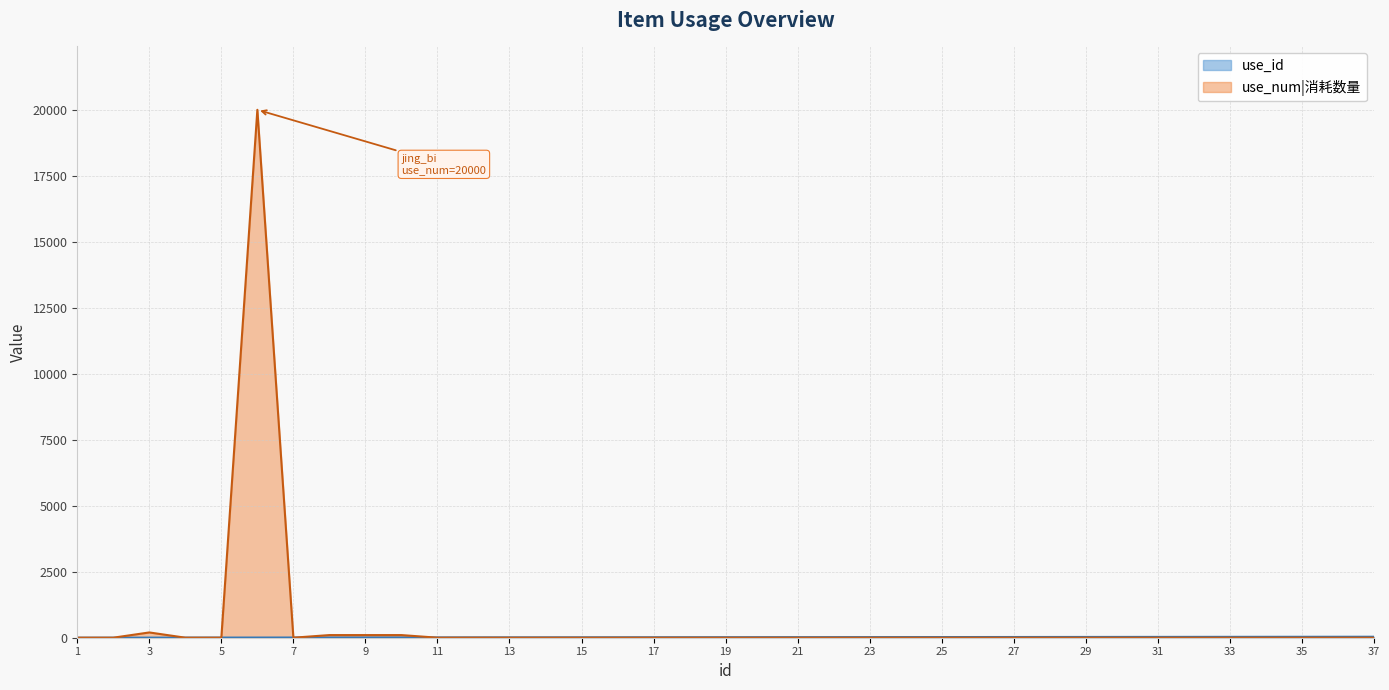

At how many categories does at least one series exceed 255?

1